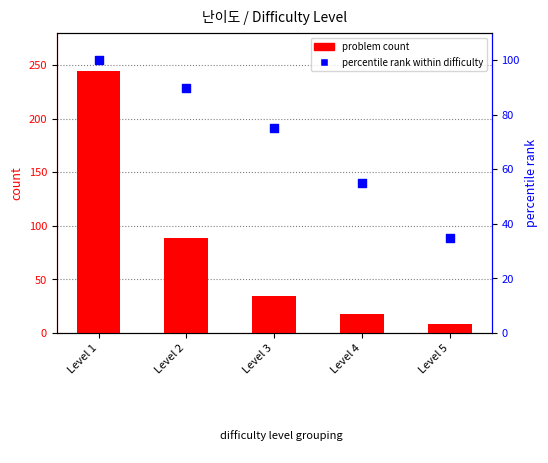

Which series contains the lowest Y value?

problem count